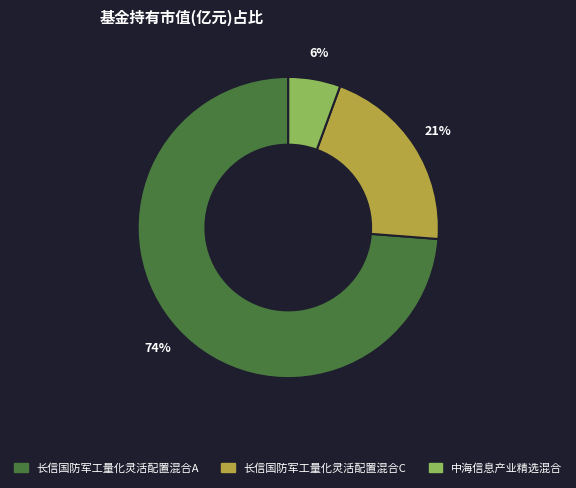

To the nearest percent, what is the difference between the 长信国防军工量化灵活配置混合C and 中海信息产业精选混合 slice percentages?

15%